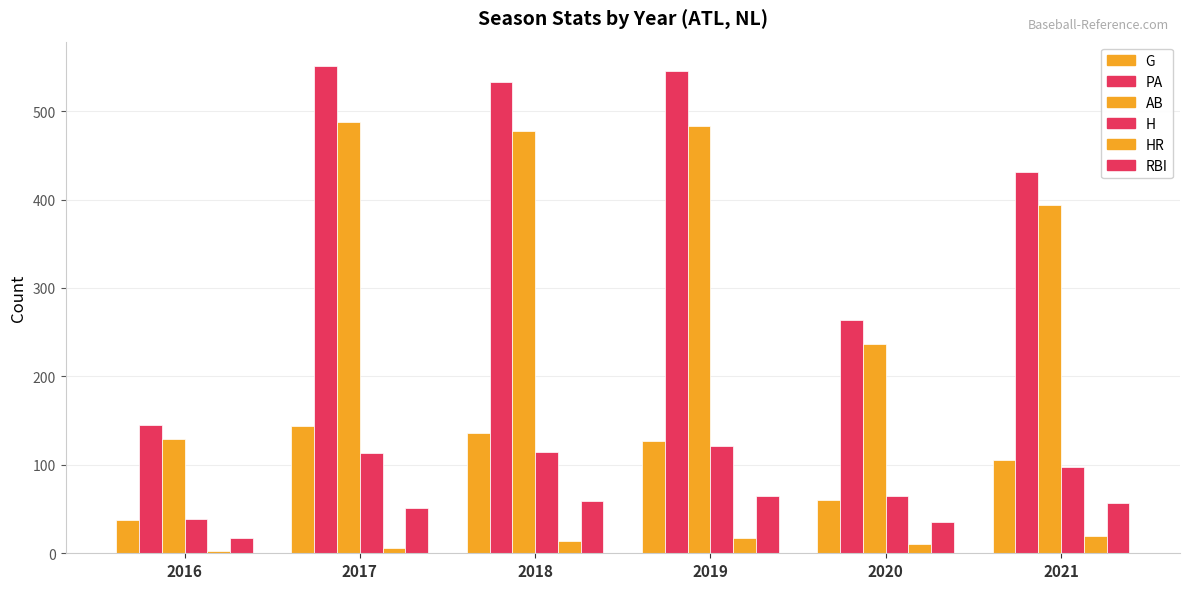

At which label does H reach its minimum?

2016